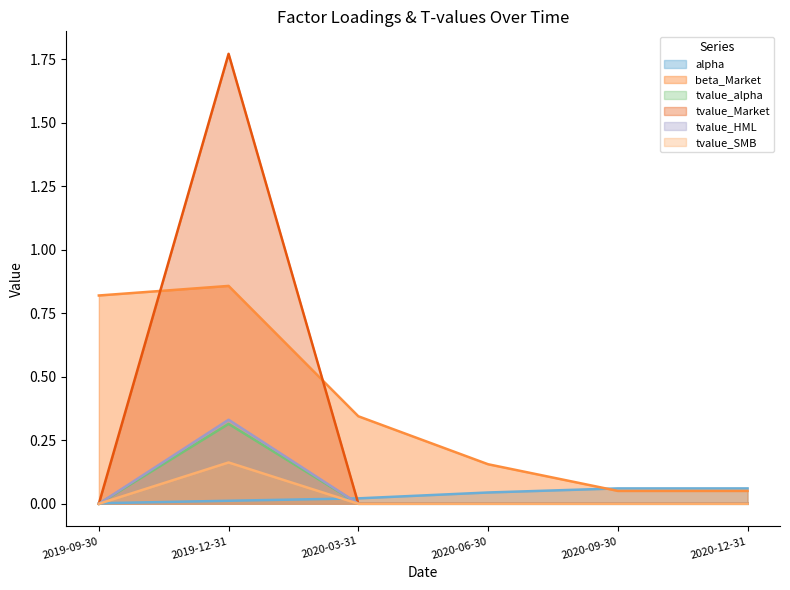

What is the total value across all series at 2020-12-31?

0.1